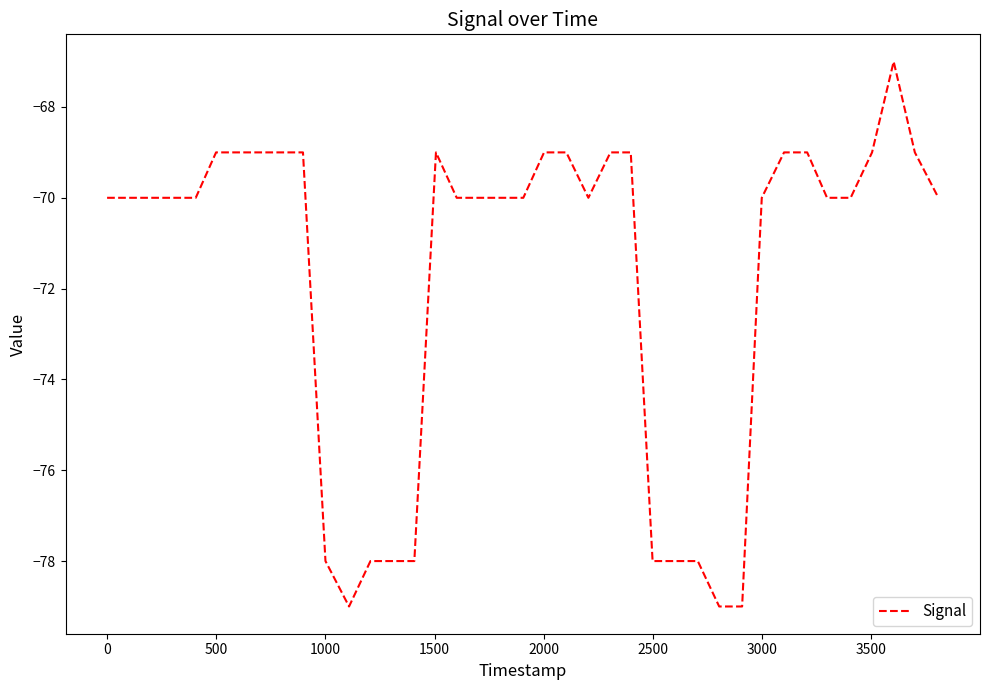

Reading left to right, list all the values displayed in this chart.

-70	-70	-70	-70	-70	-69	-69	-69	-69	-69	-78	-79	-78	-78	-78	-69	-70	-70	-70	-70	-69	-69	-70	-69	-69	-78	-78	-78	-79	-79	-70	-69	-69	-70	-70	-69	-67	-69	-70